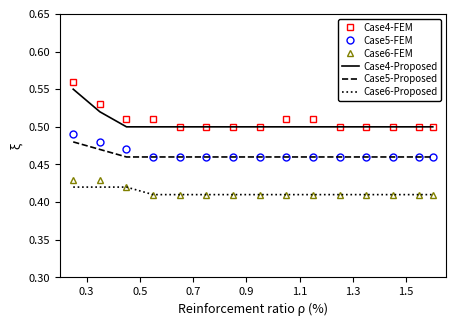

True or false: Case4-FEM and Case6-Proposed intersect in this chart.

False